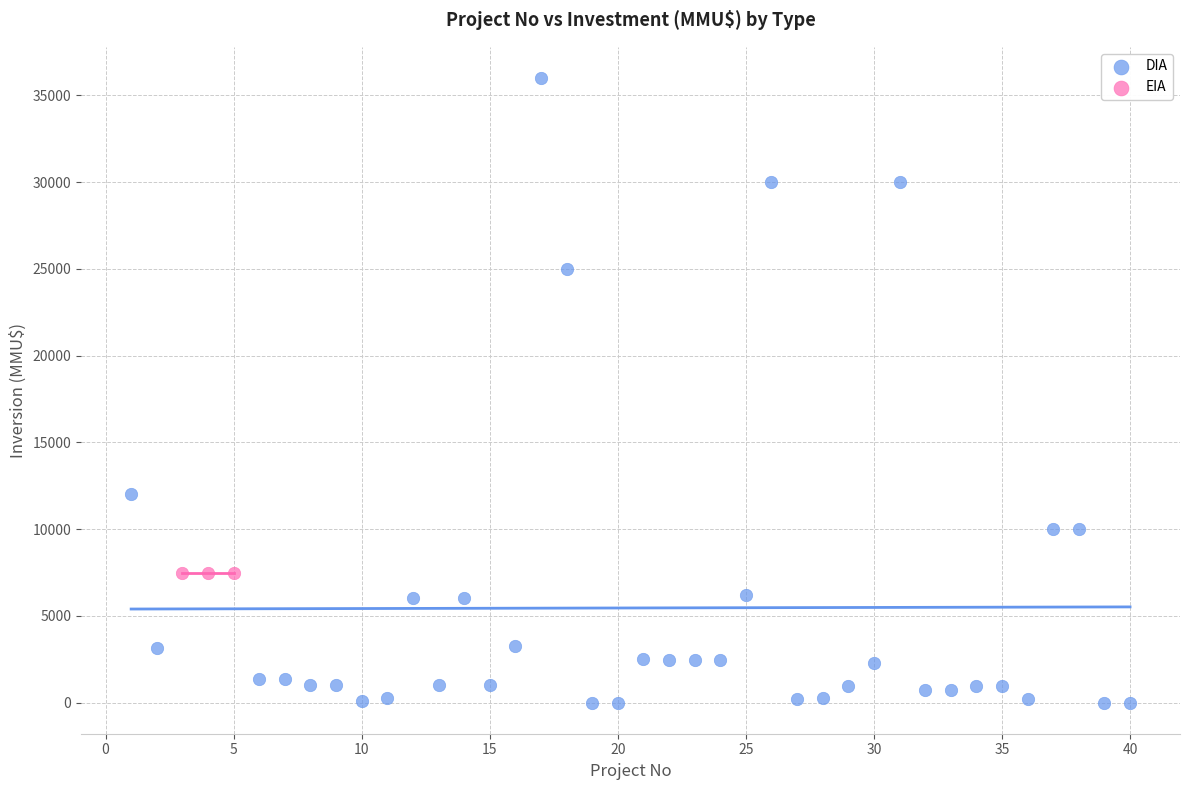

Which series contains the lowest Y value?

DIA